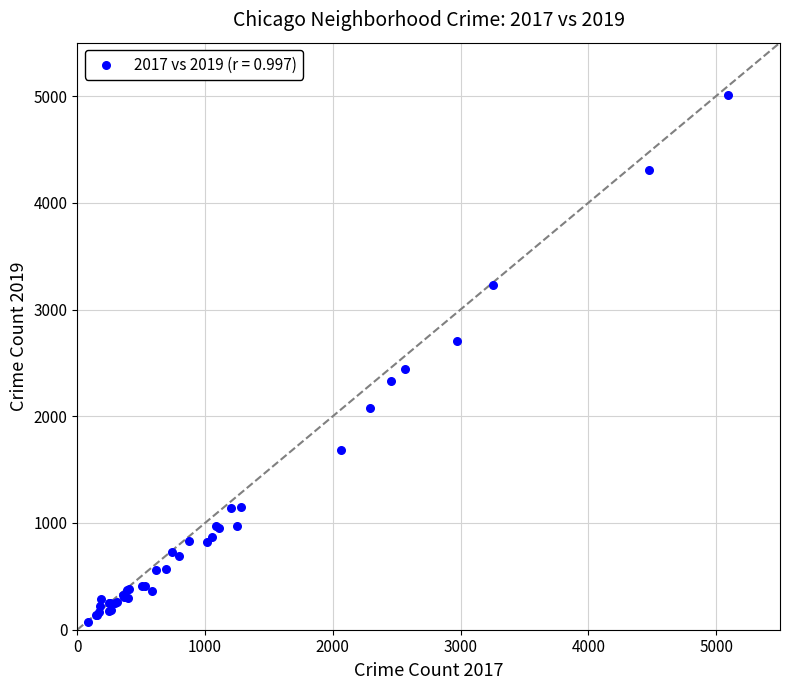

What Y value in the scatter plot is closest to 2542?

2441